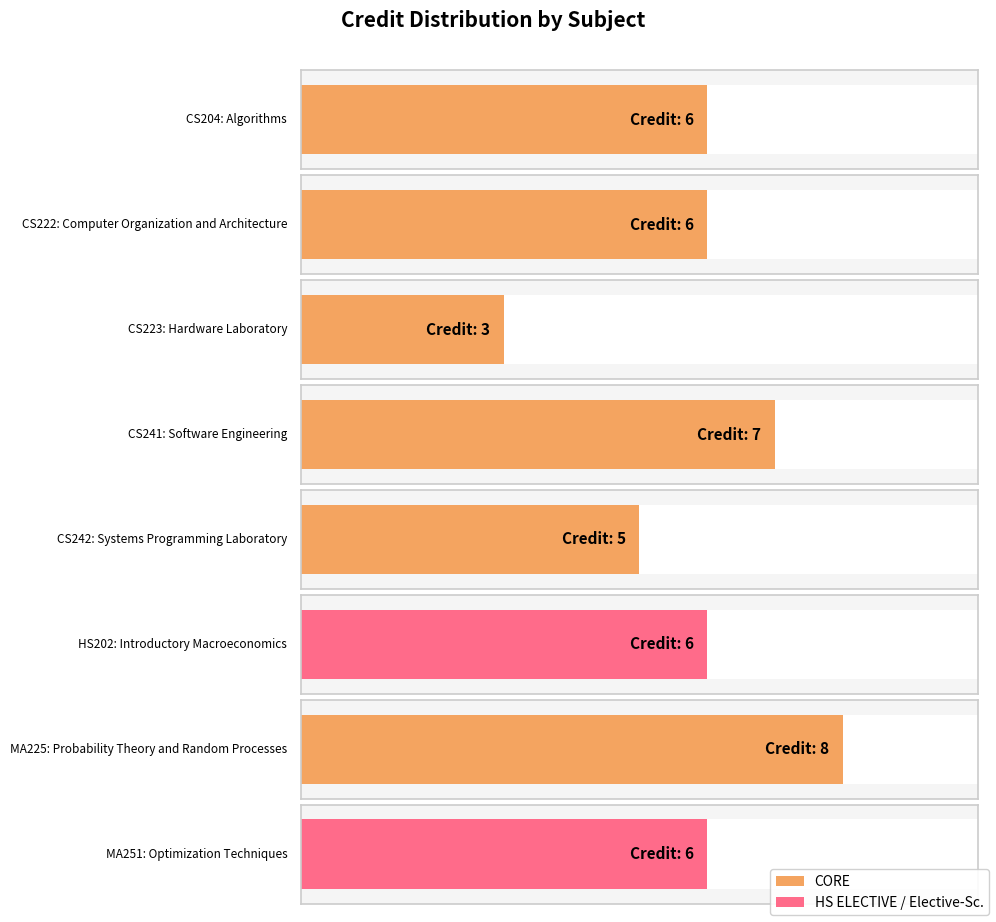

List the labels in order of value, smallest first.

CS223, CS242, CS204, CS222, HS202, MA251, CS241, MA225